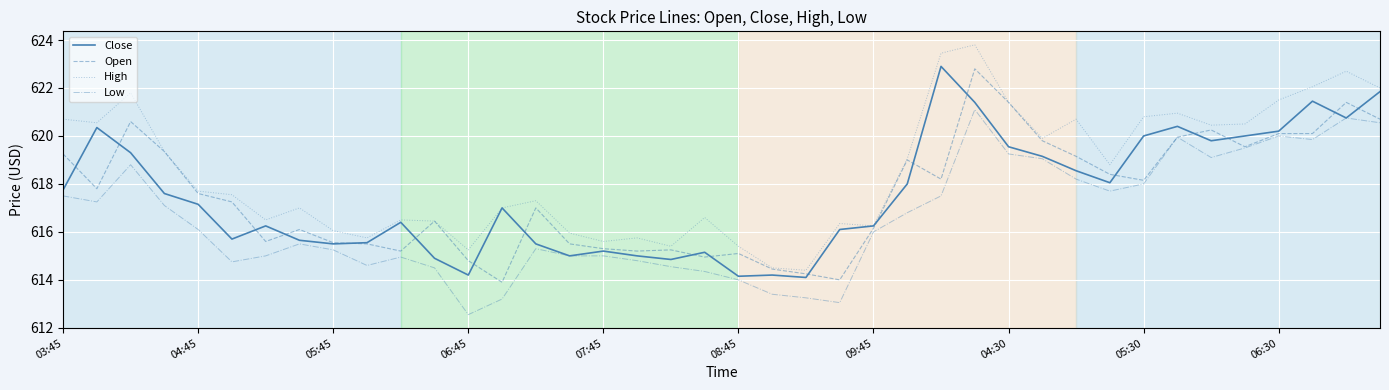

True or false: Low and High intersect in this chart.

False